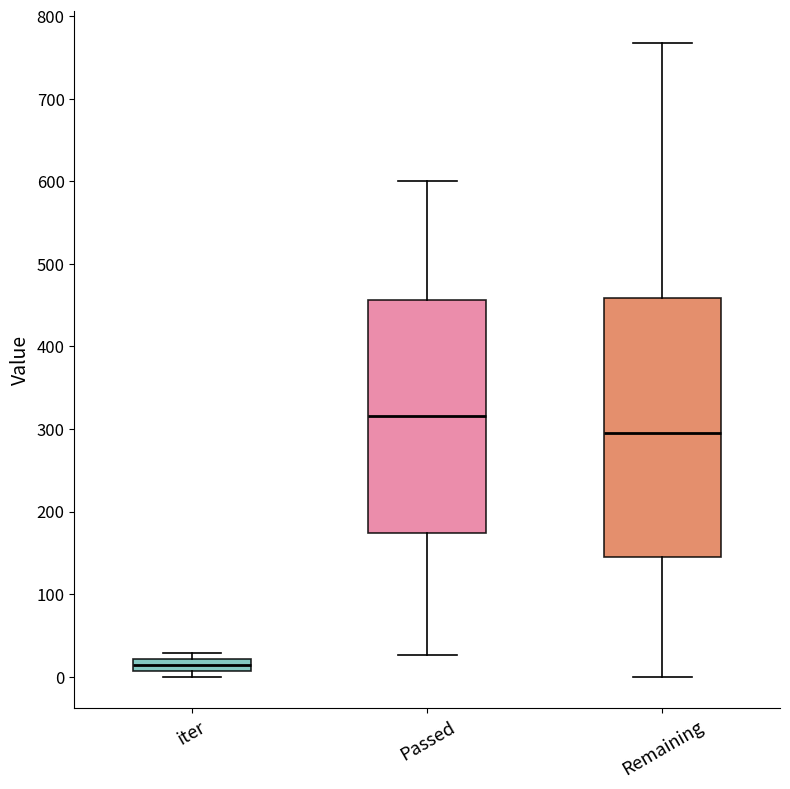

Which box is the tallest, from its lower edge to its upper edge?

Remaining